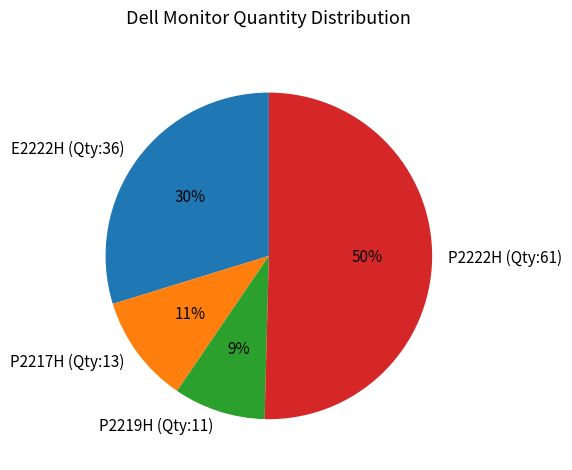

What is the majority slice?

P2222H (Qty:61)